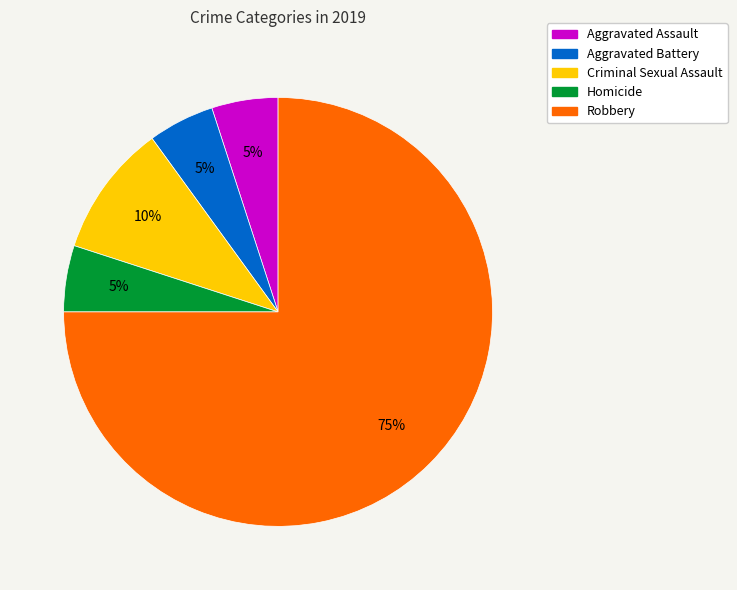

Count the number of slices in the pie.

5